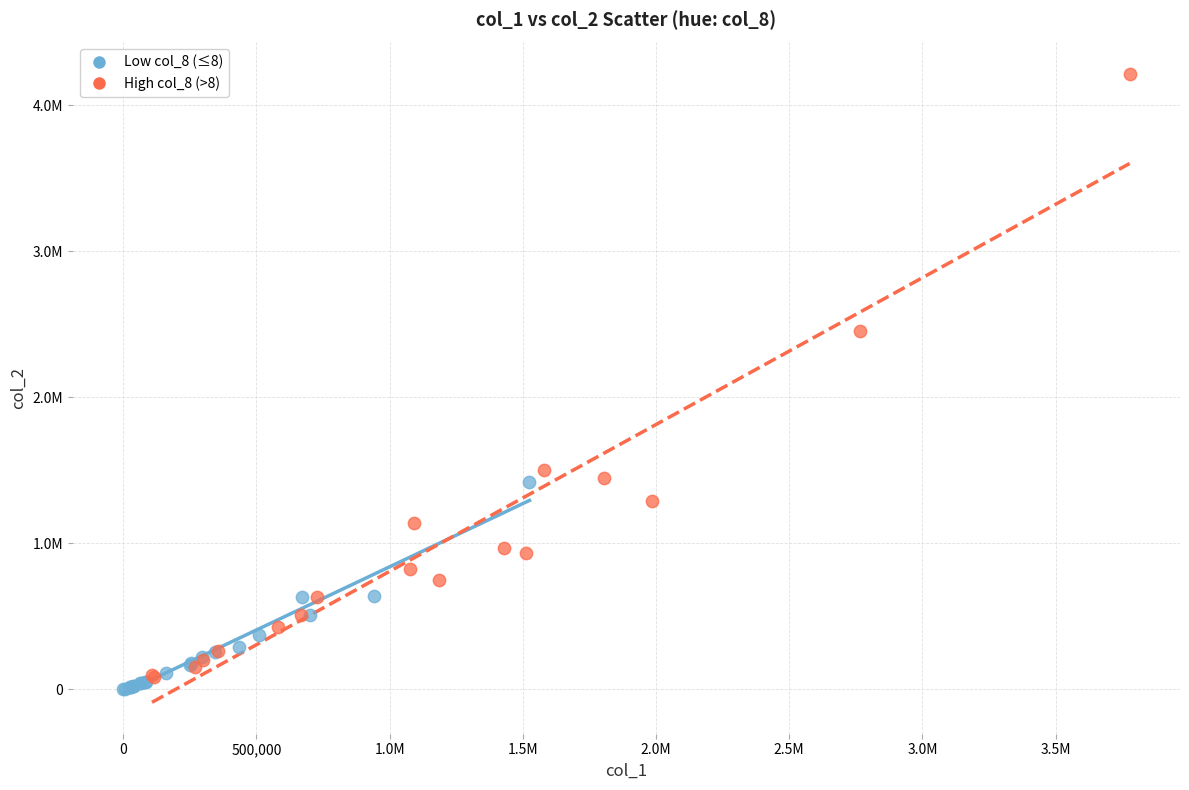

Which series contains the lowest Y value?

Low col_8 (≤8)